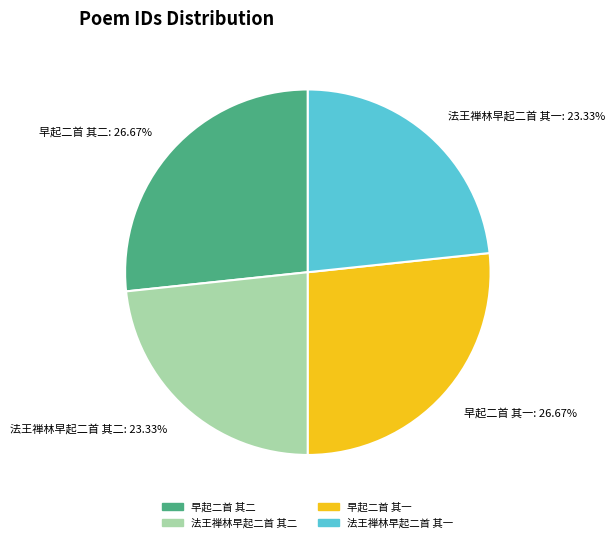

Between 早起二首 其二 and 法王禅林早起二首 其一, which is larger?

早起二首 其二